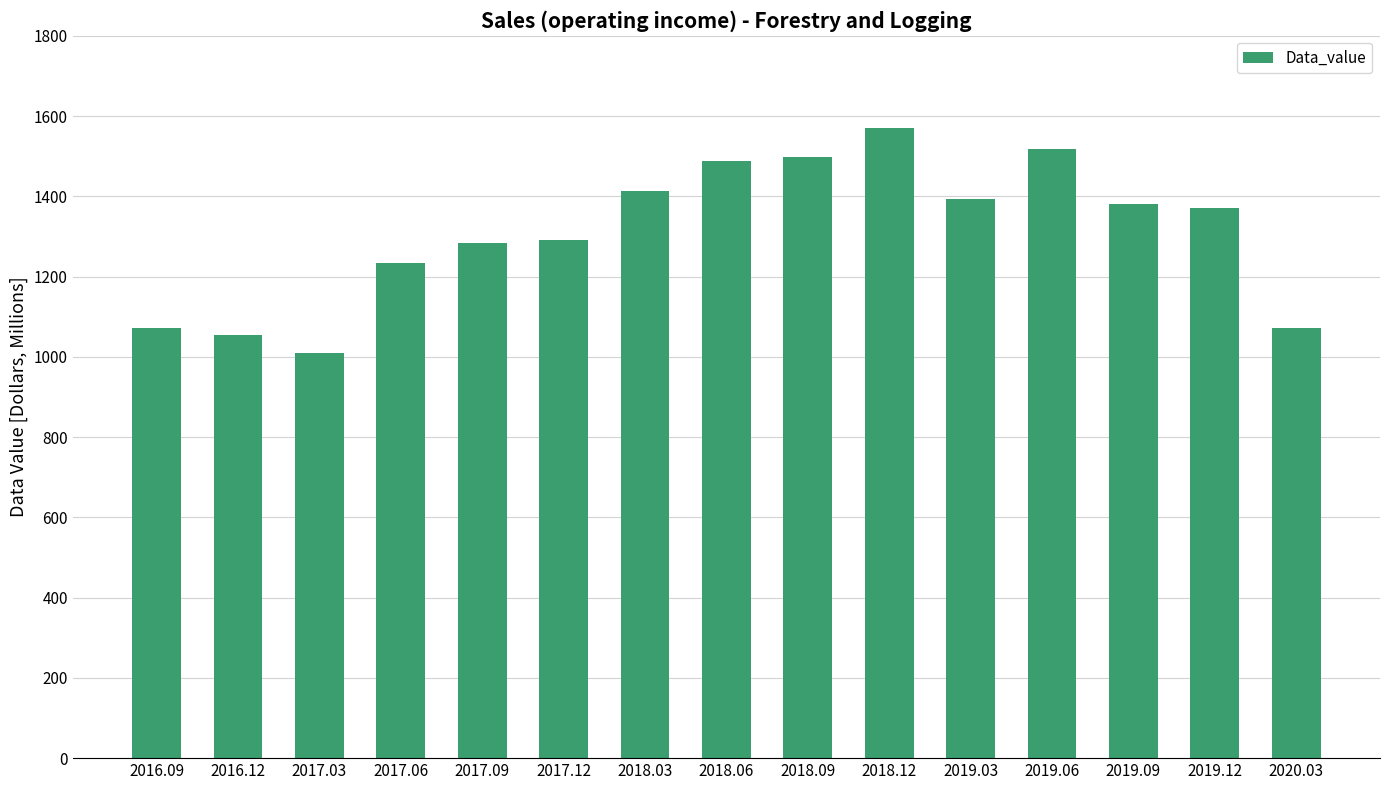

What is the change in value from 2018.06 to 2019.03?

-94.3